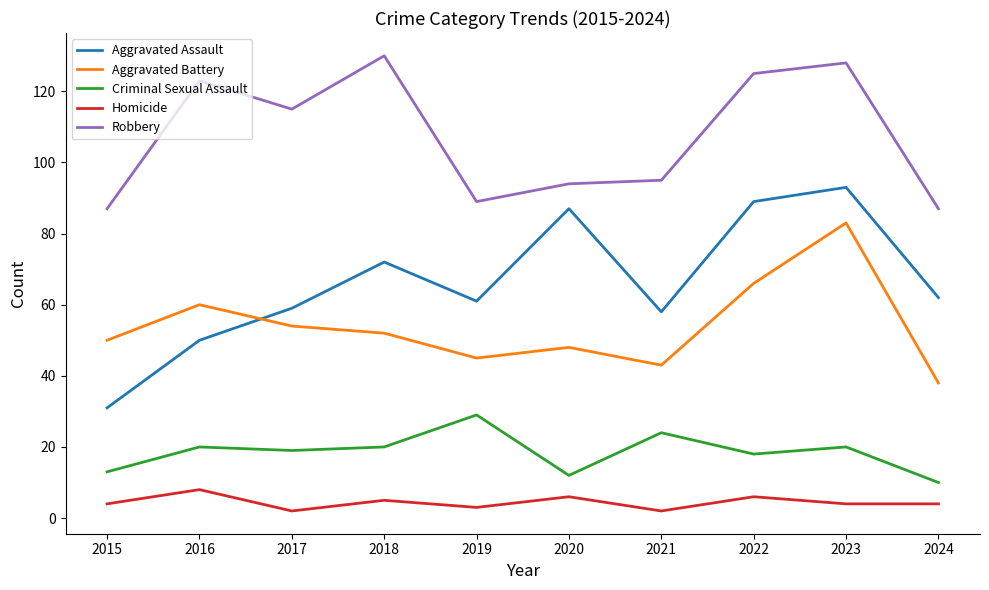

True or false: Aggravated Assault and Homicide cross at least once.

False